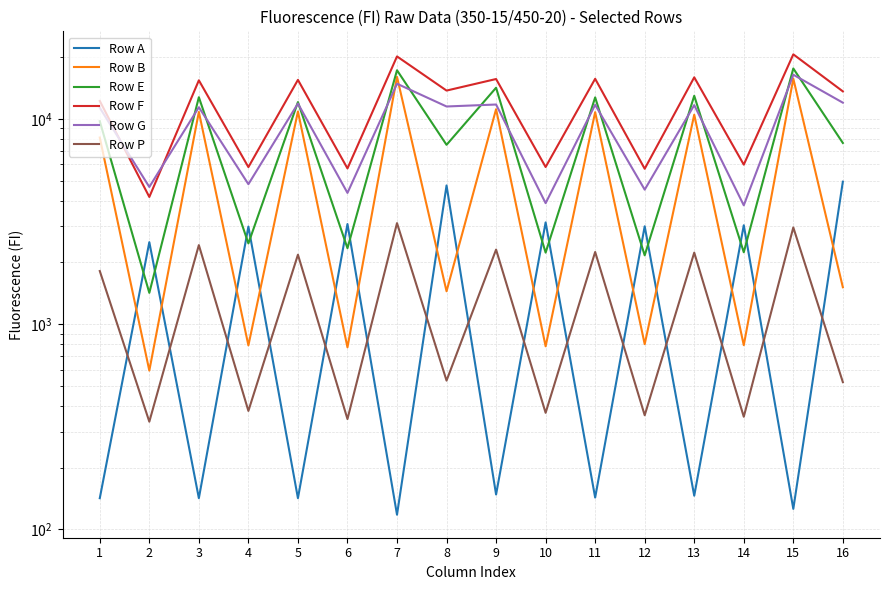

How many lines are shown in the chart?

6